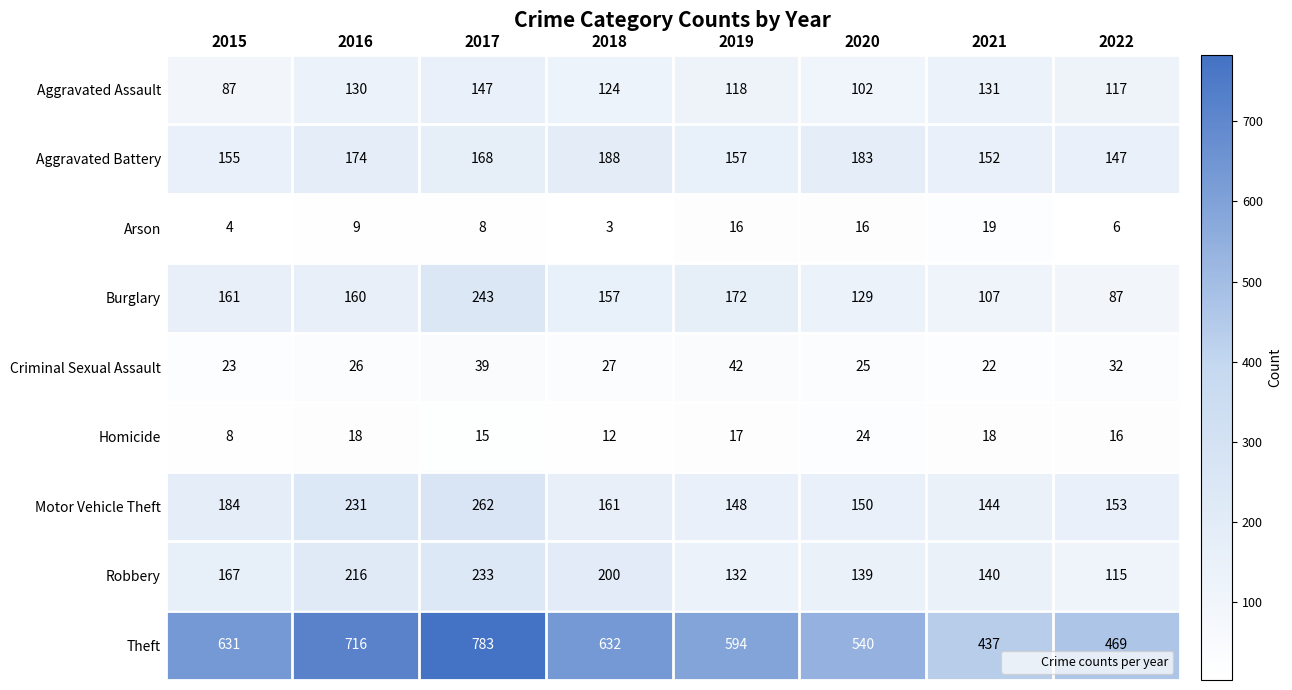

What is the maximum value shown in the chart?

783